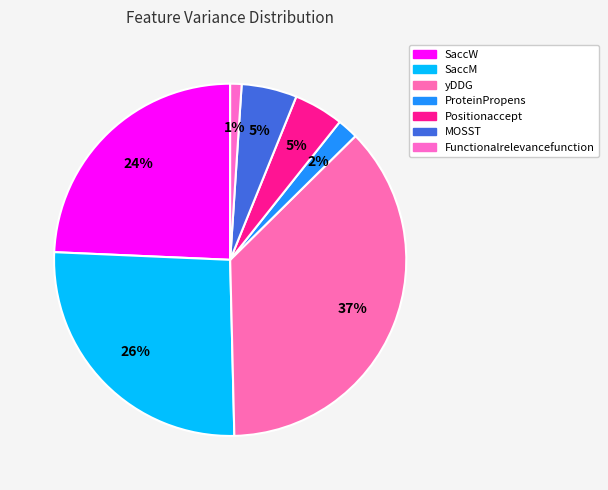

What percentage do SaccW and ProteinPropens together represent?

26.2%